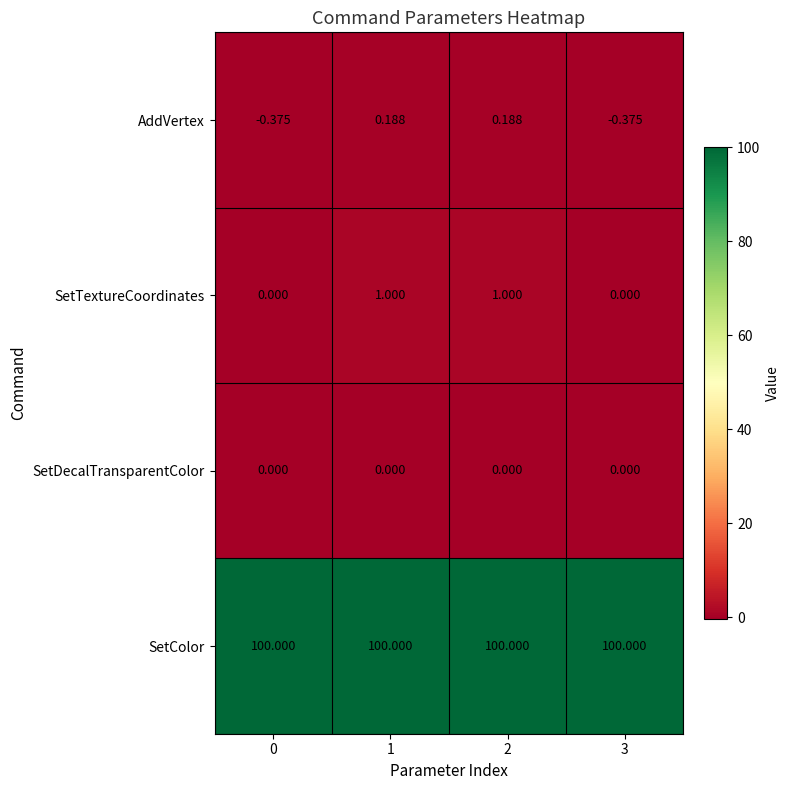

At 1, list the series in order from largest to smallest.

SetColor, SetTextureCoordinates, AddVertex, SetDecalTransparentColor